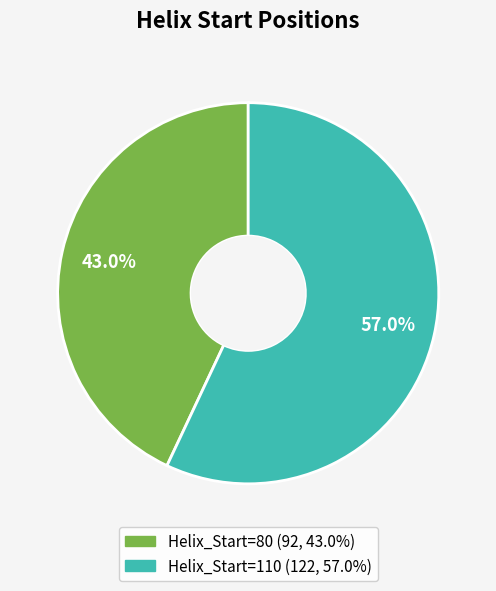

Does any single category account for the majority?

Yes